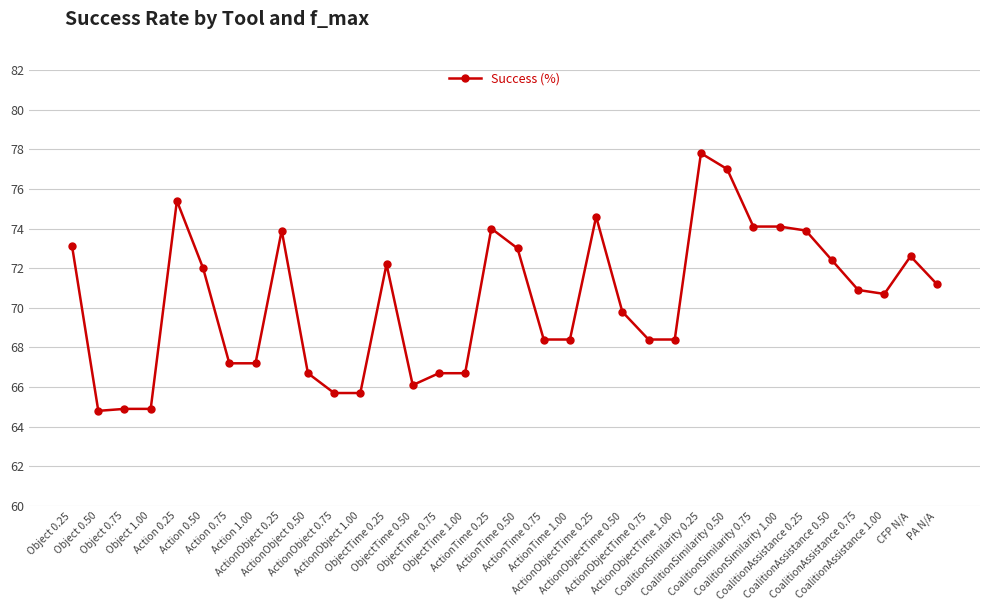

True or false: the data shows 120.6 at ActionObjectTime 1.00.

False